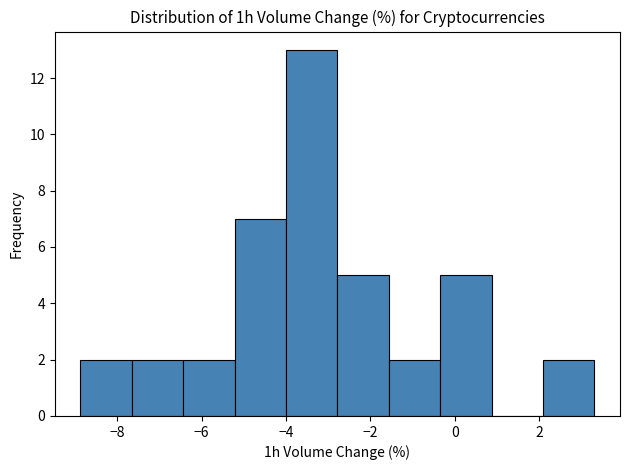

Reading left to right, list every bar in this chart as the range it spans on the x-axis followed by its height. Neither the bar edges nor the heights are printed on the chart, so give them approximately, as read against the axes.

-8.8 to -7.6: 2
-7.6 to -6.4: 2
-6.4 to -5.2: 2
-5.2 to -4.0: 7
-4.0 to -2.8: 13
-2.8 to -1.6: 5
-1.6 to -0.4: 2
-0.4 to 0.8: 5
0.8 to 2.0: 0
2.0 to 3.4: 2